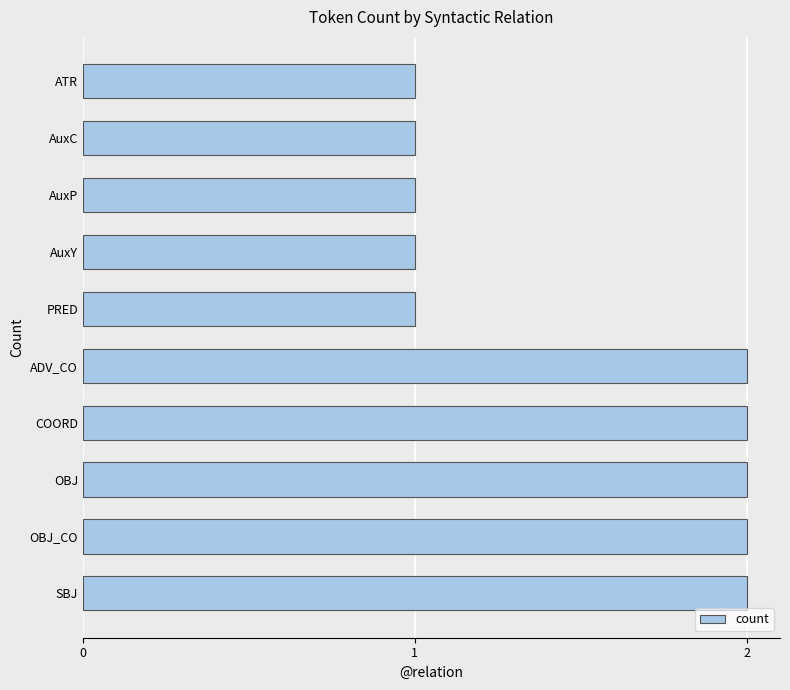

The value at ADV_CO is 3. True or false?

False